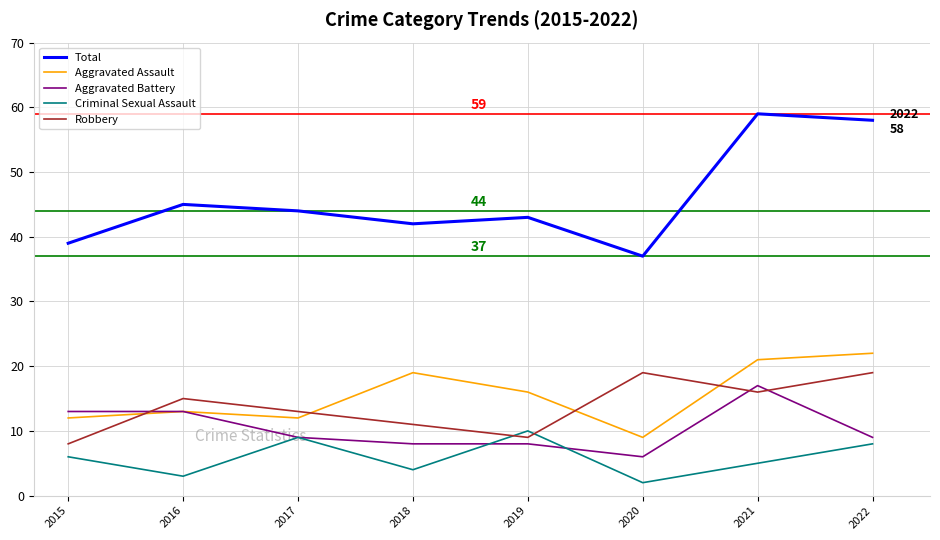

What is the highest value of the Robbery series?

19